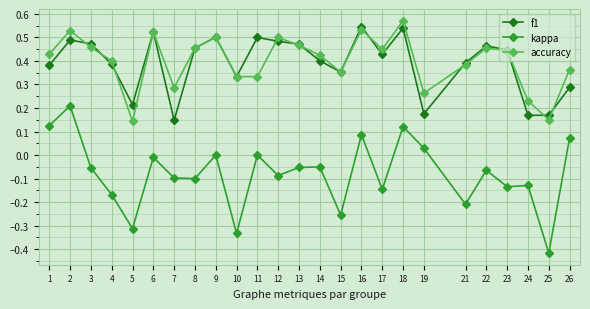

The accuracy series shows 0.2 at 1. True or false?

False